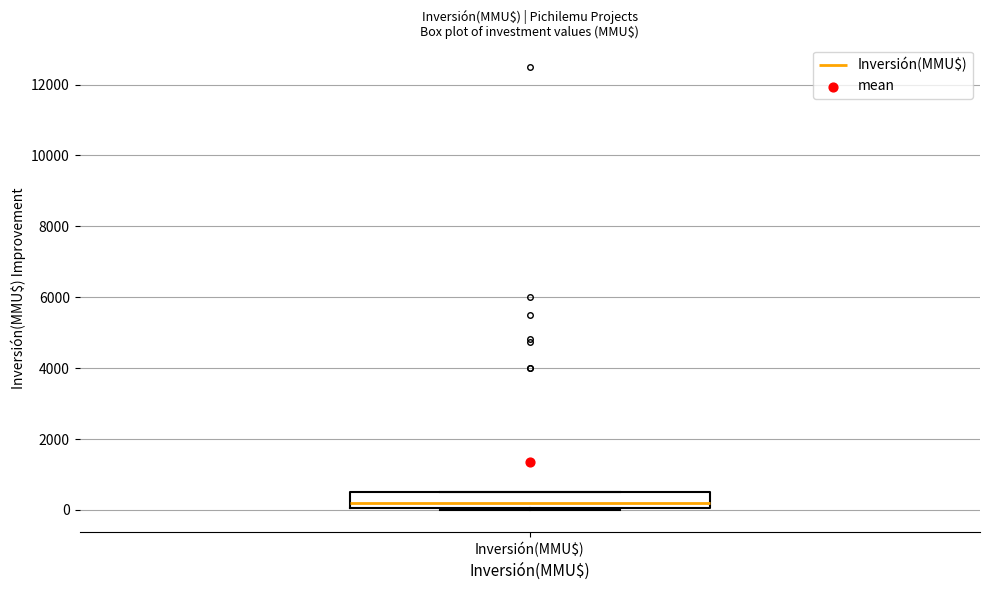

Read this box plot against the y-axis: the position of the median line, the range covered by the box, and the ends of both whiskers. The values are not printed on the chart, so give them approximately, as read against the axis.

median 200, box 0 to 600, whiskers 0 to 600